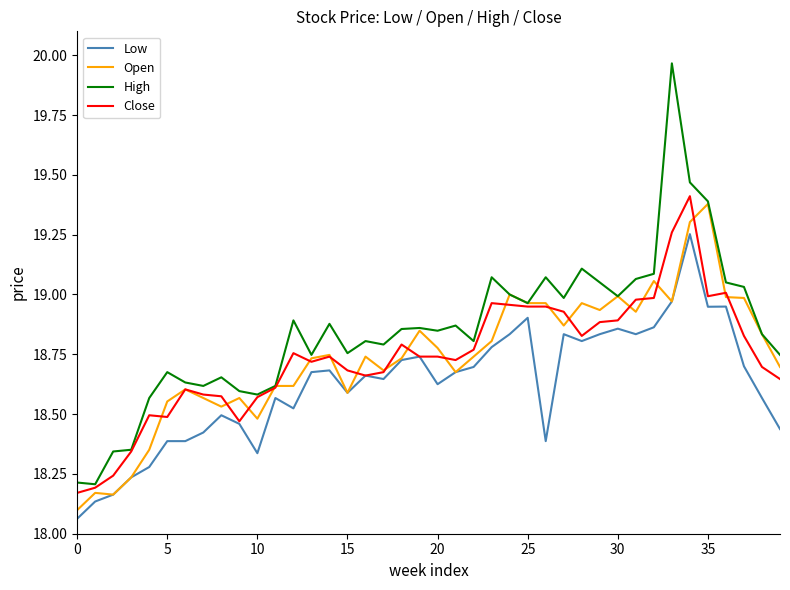

True or false: High and Open intersect in this chart.

False